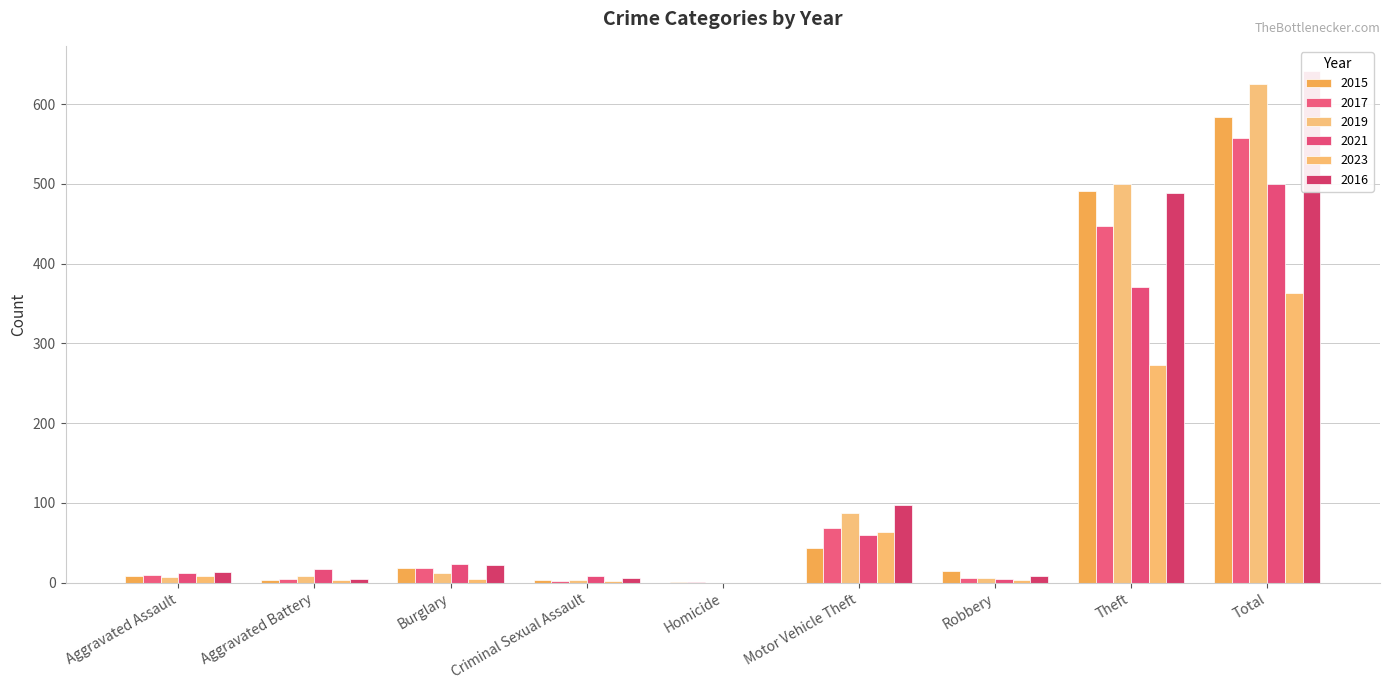

Reading left to right, list all the values displayed in this chart.

2015: Aggravated Assault=8	Aggravated Battery=3	Burglary=19	Criminal Sexual Assault=4	Homicide=1	Motor Vehicle Theft=43	Robbery=15	Theft=491	Total=584
2017: Aggravated Assault=10	Aggravated Battery=5	Burglary=18	Criminal Sexual Assault=2	Homicide=1	Motor Vehicle Theft=69	Robbery=6	Theft=447	Total=558
2019: Aggravated Assault=7	Aggravated Battery=8	Burglary=12	Criminal Sexual Assault=4	Homicide=0	Motor Vehicle Theft=87	Robbery=6	Theft=500	Total=625
2021: Aggravated Assault=12	Aggravated Battery=17	Burglary=23	Criminal Sexual Assault=9	Homicide=0	Motor Vehicle Theft=60	Robbery=5	Theft=371	Total=500
2023: Aggravated Assault=9	Aggravated Battery=4	Burglary=5	Criminal Sexual Assault=2	Homicide=0	Motor Vehicle Theft=64	Robbery=3	Theft=273	Total=363
2016: Aggravated Assault=13	Aggravated Battery=5	Burglary=22	Criminal Sexual Assault=6	Homicide=0	Motor Vehicle Theft=98	Robbery=8	Theft=489	Total=641